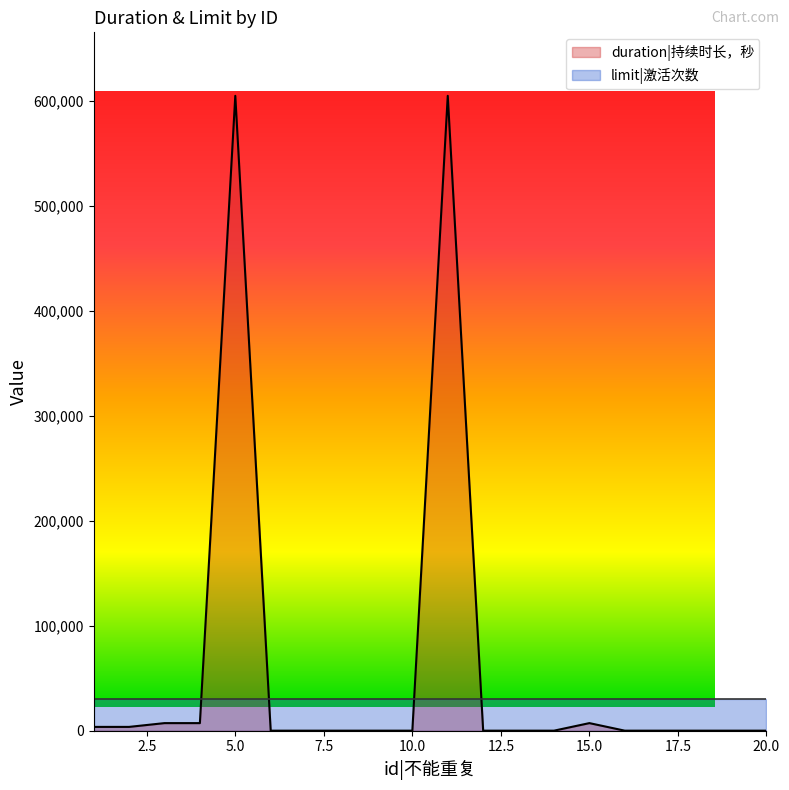

True or false: the data shows 3600 at 1.

True